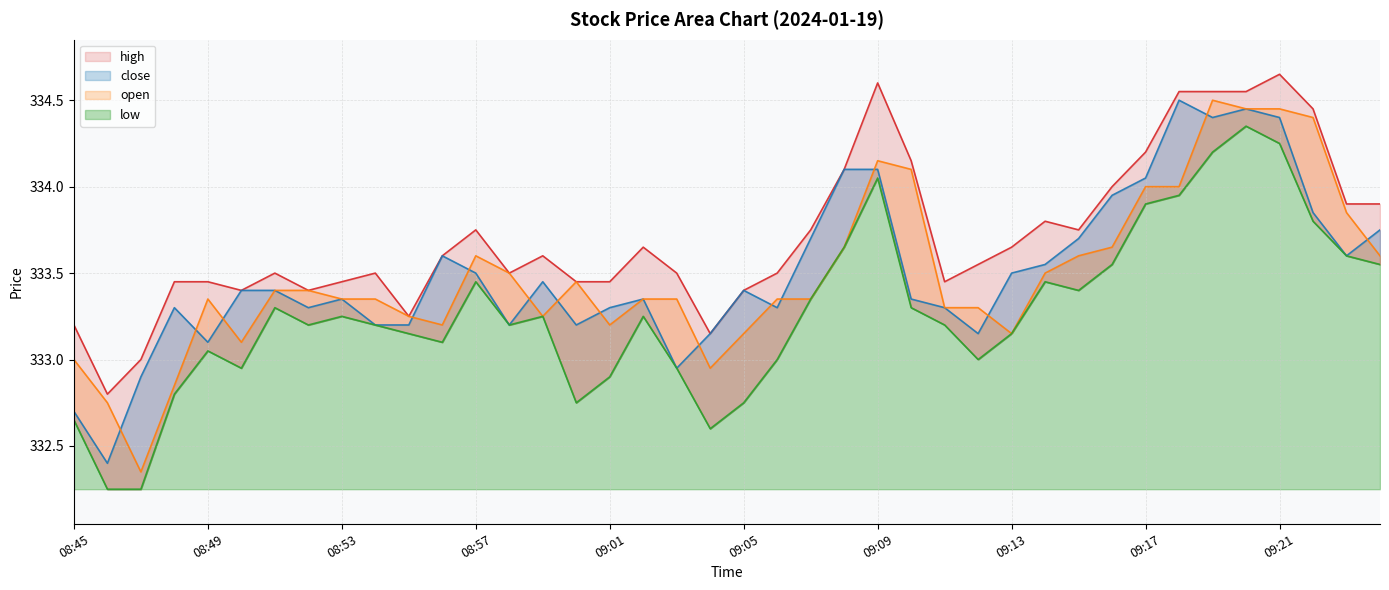

Count the number of categories in the chart.

40